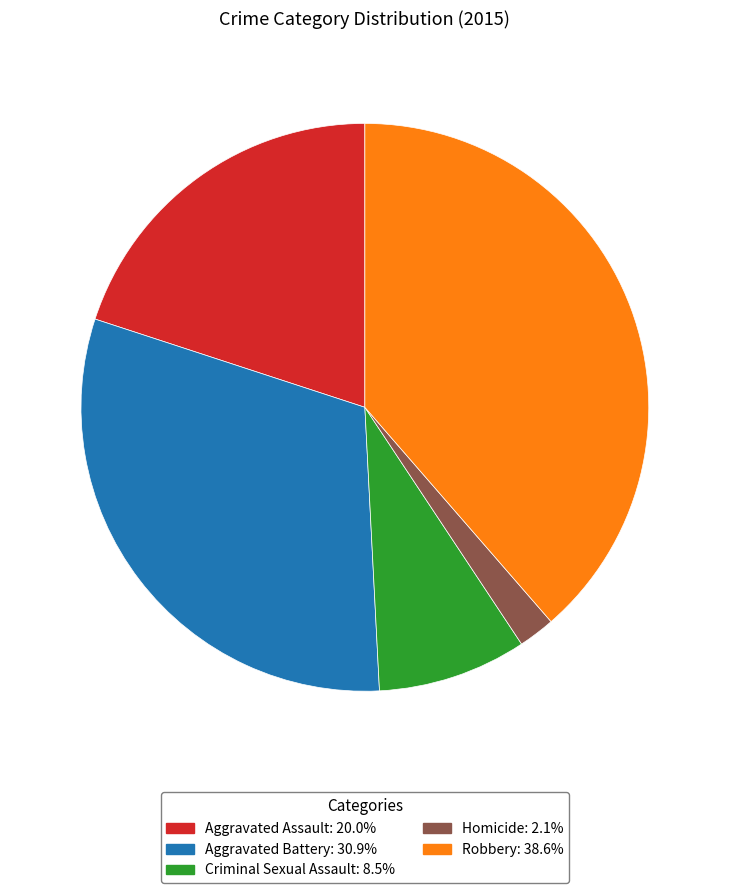

Is Robbery the majority of the pie?

No